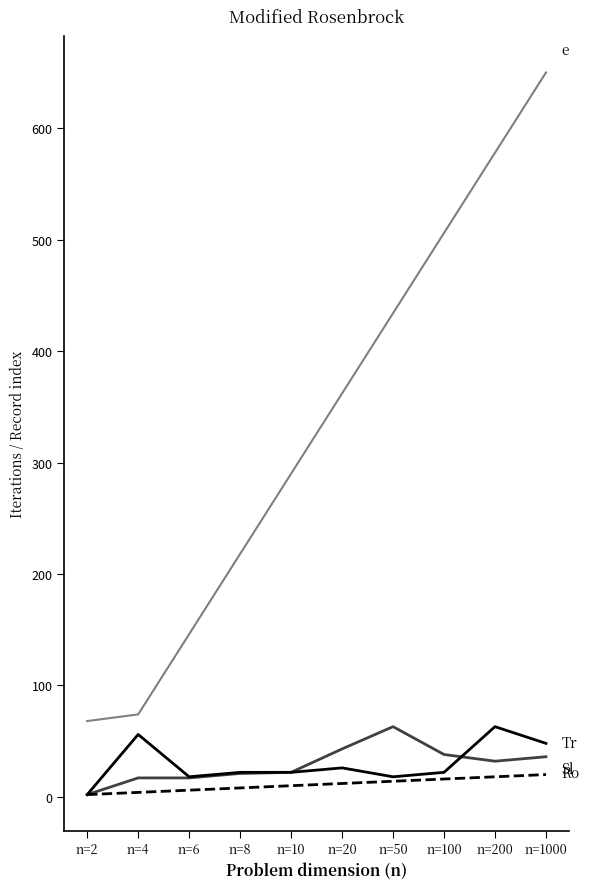

Does the chart have visible grid lines?

No